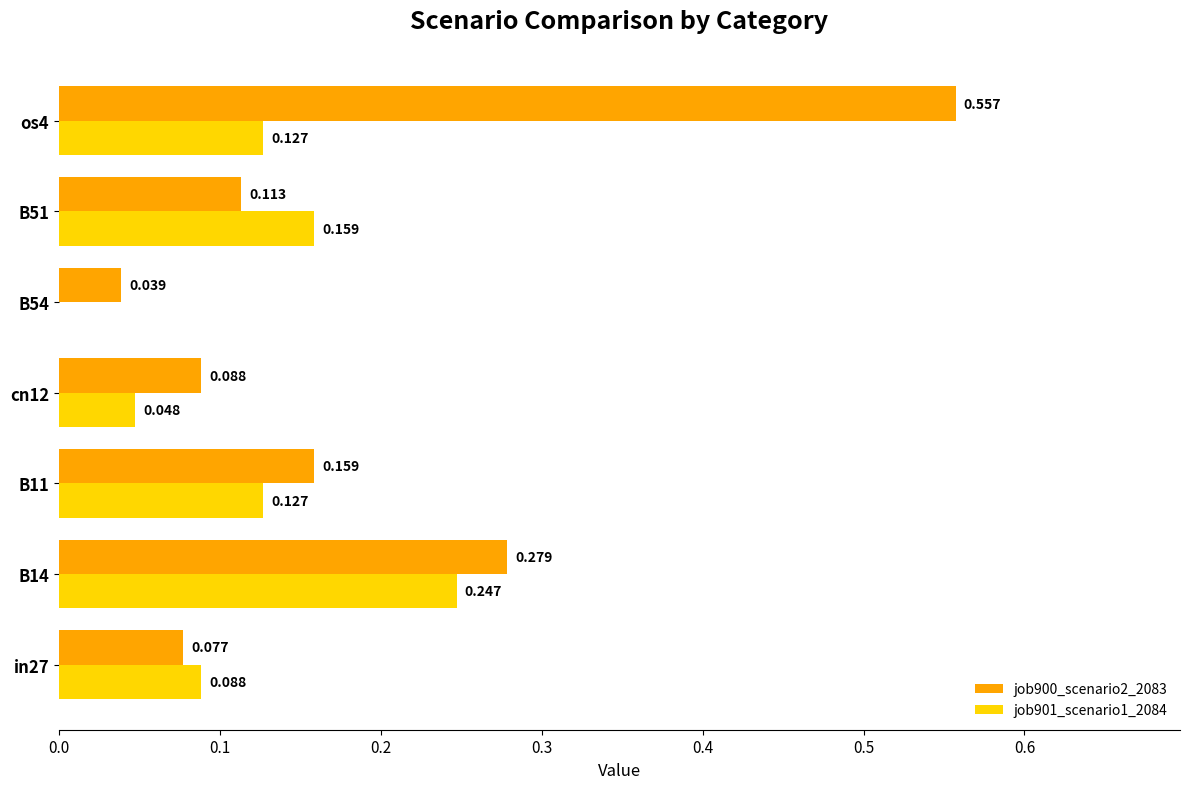

Is the value of job900_scenario2_2083 at B14 greater than the value of job901_scenario1_2084 at in27?

Yes